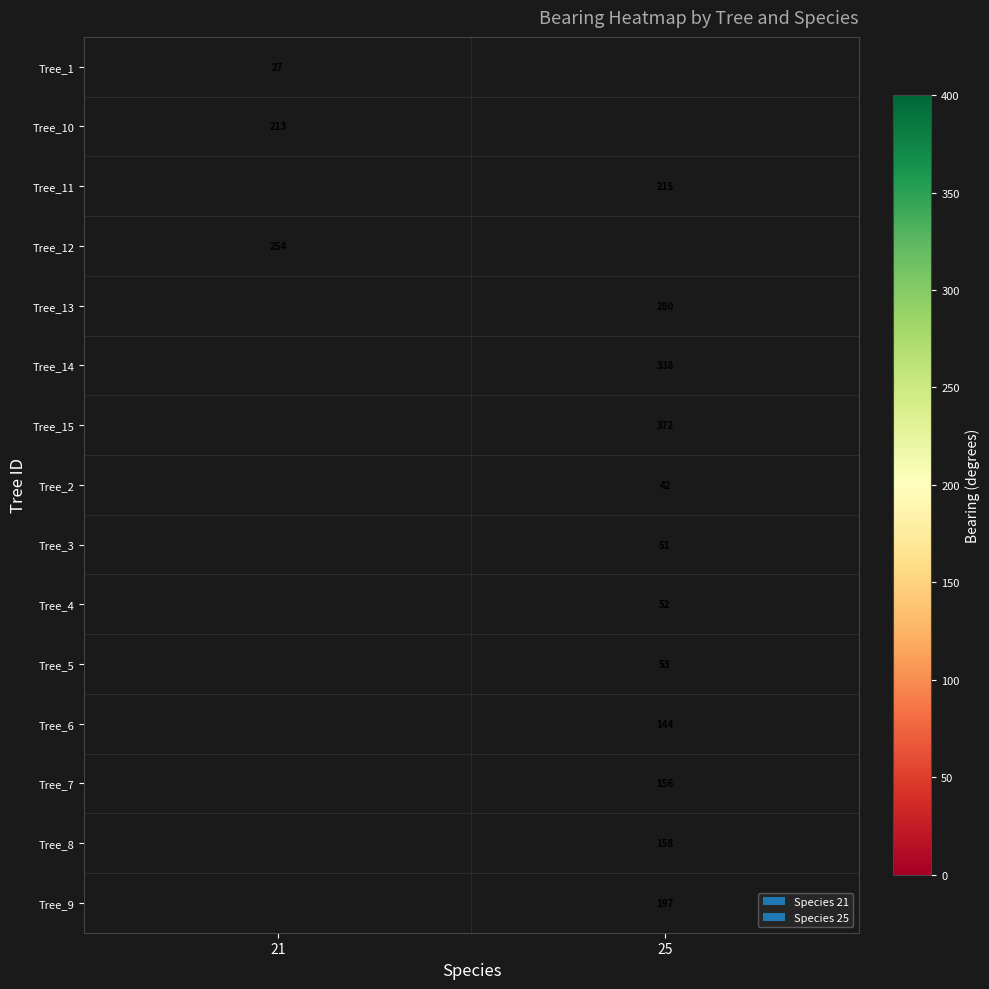

What is the minimum value shown in the chart?

27.0